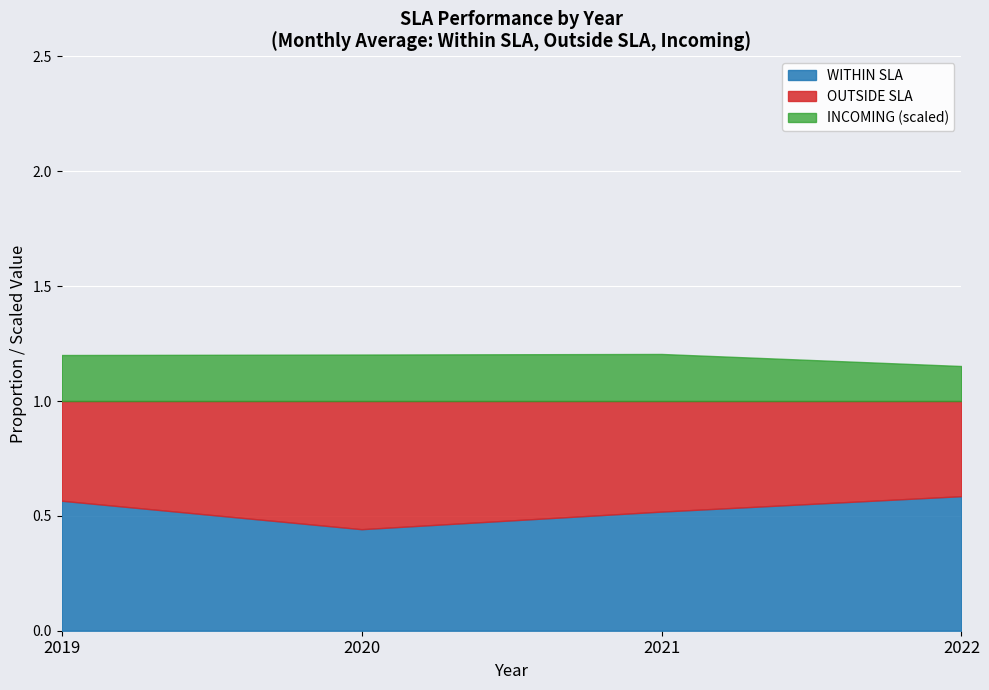

What is the total value across all series at 2019?

1.2